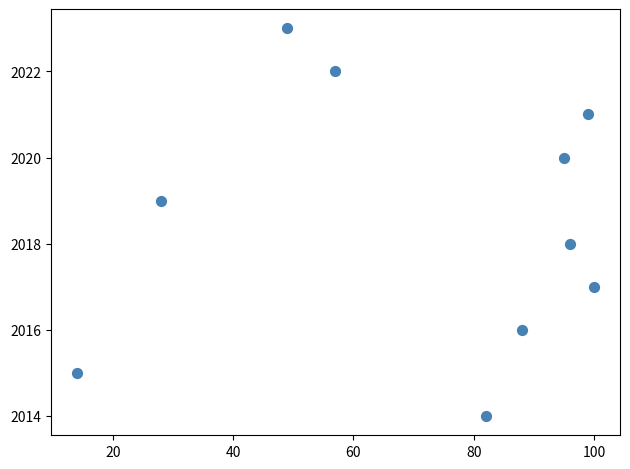

What is the range of Y values (max minus min)?

9